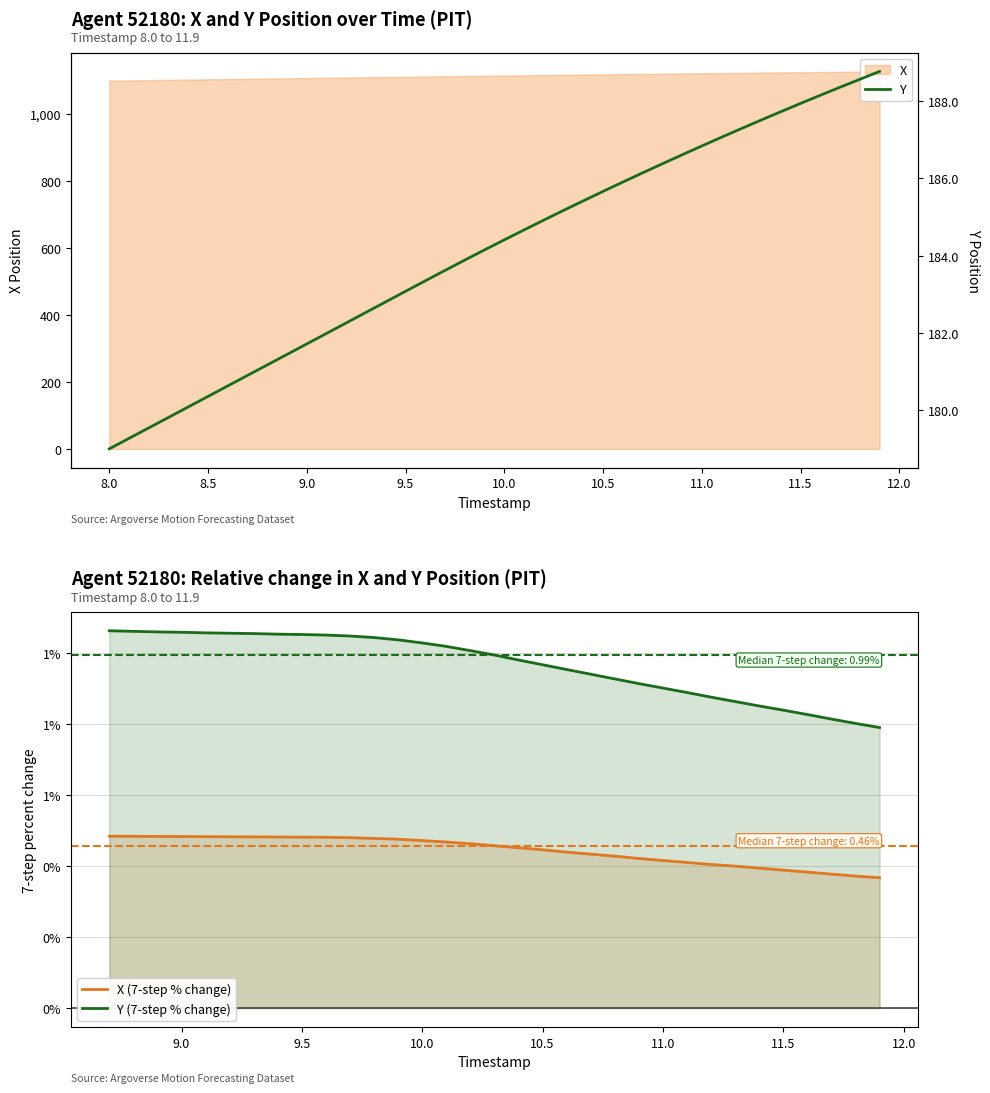

Which series has the largest range (max minus min)?

Y